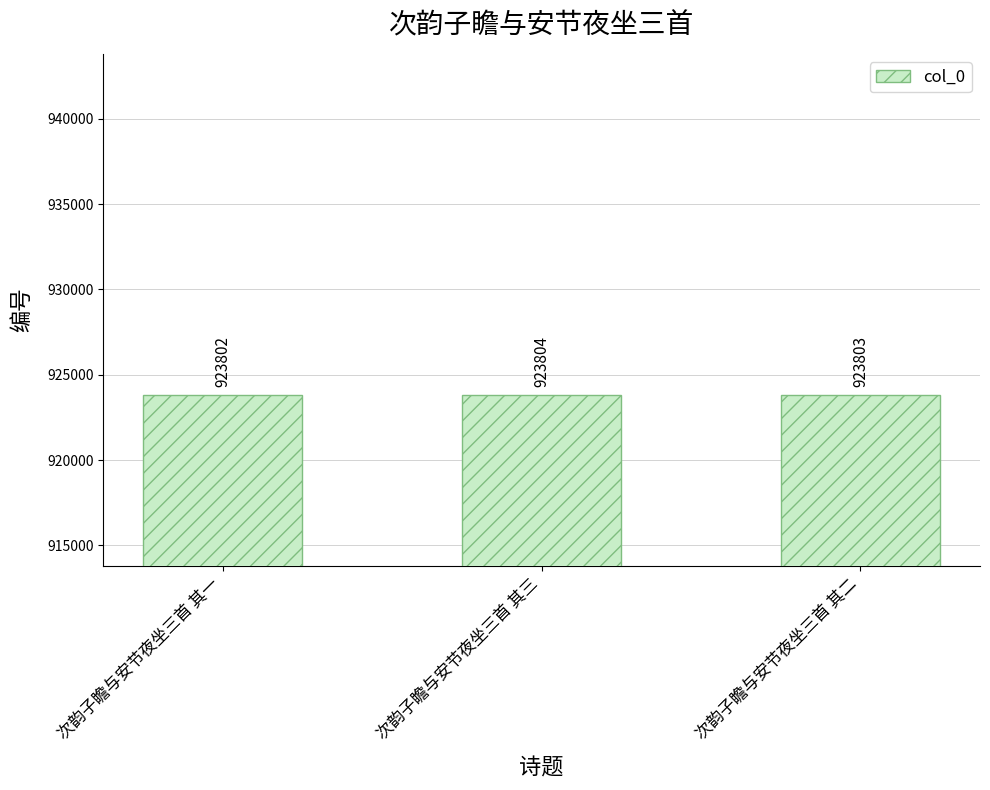

What is the value of the 3rd bar from the left?

923803